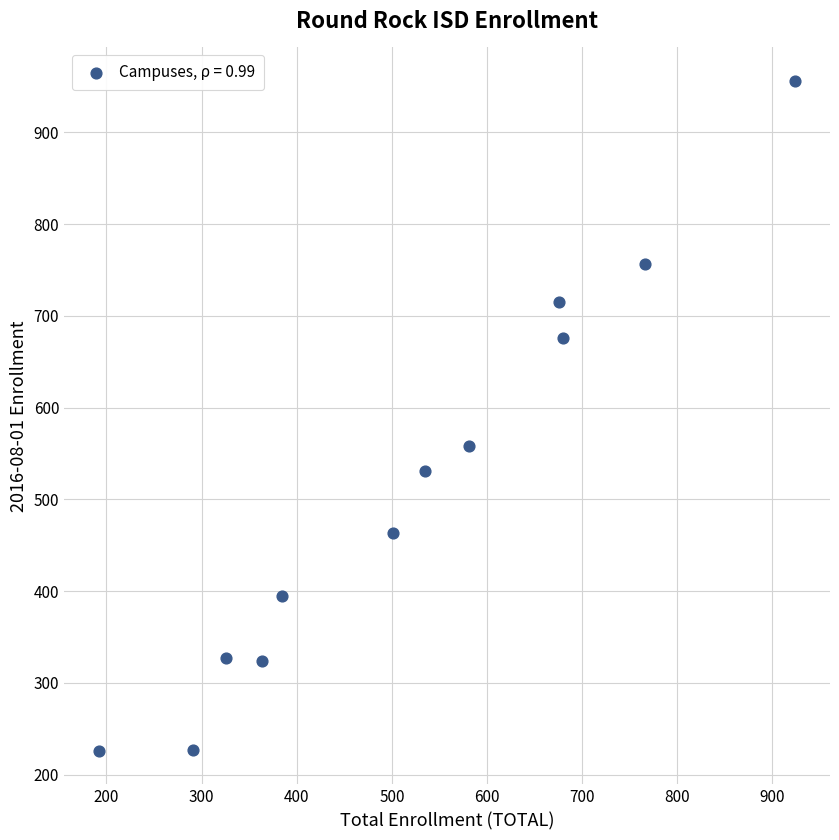

What Y value in the scatter plot is closest to 591?

558